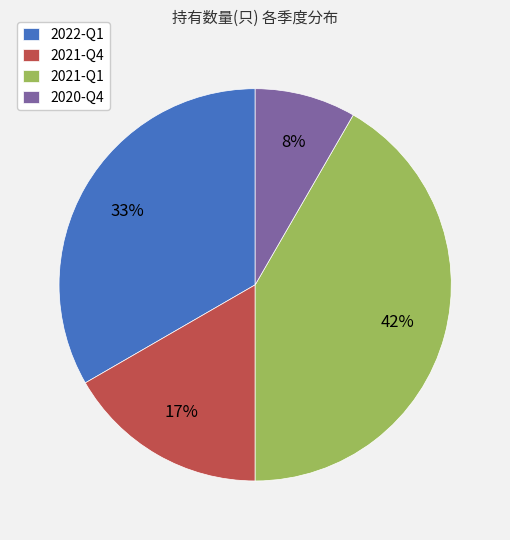

What is the smallest slice in the pie chart?

2020-Q4